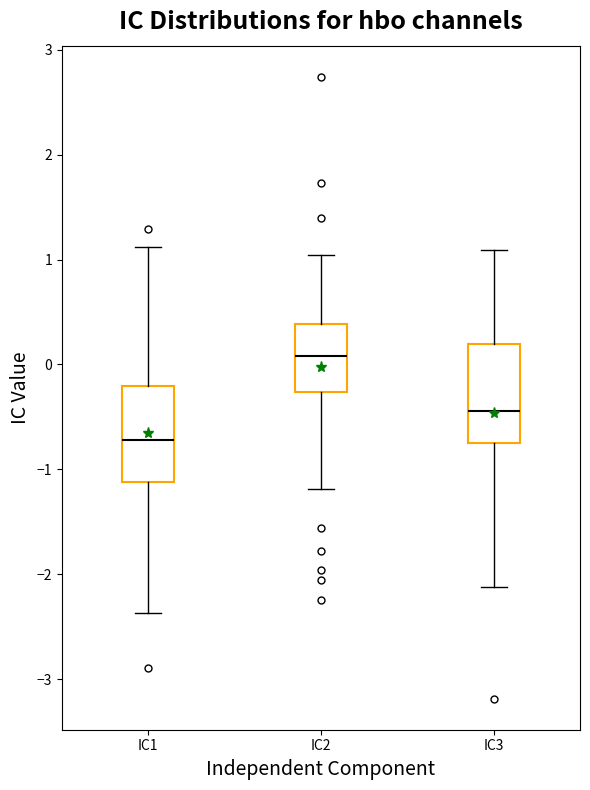

Reading left to right, transcribe this box plot: for each box, give where its median line is, the range the box spans, and where its two whiskers end, as read against the y-axis. The values are not printed on the chart, so give them approximately, as read against the axis.

IC1: median -0.7, box -1.1 to -0.2, whiskers -2.4 to 1.1
IC2: median 0.1, box -0.3 to 0.4, whiskers -1.2 to 1.0
IC3: median -0.4, box -0.7 to 0.2, whiskers -2.1 to 1.1